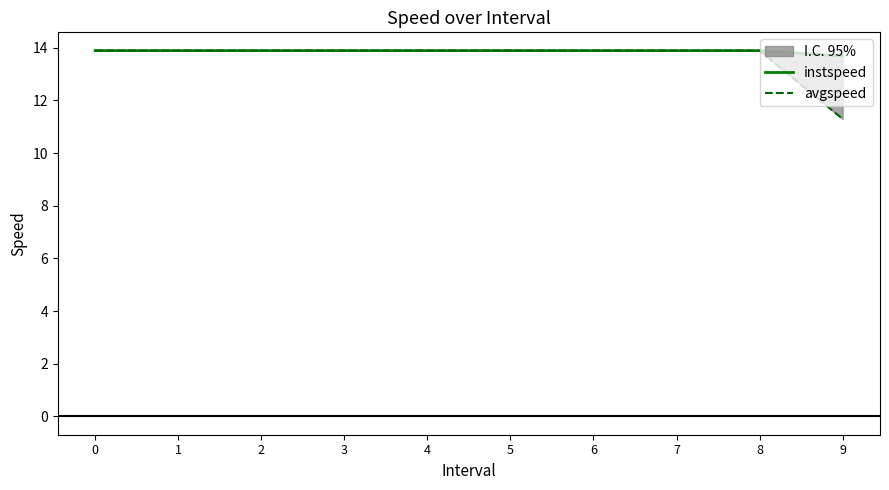

Reading right to left, list all the values displayed in this chart.

instspeed: 13.7	13.9	13.9	13.9	13.9	13.9	13.9	13.9	13.9	13.9
avgspeed: 11.3	13.9	13.9	13.9	13.9	13.9	13.9	13.9	13.9	13.9